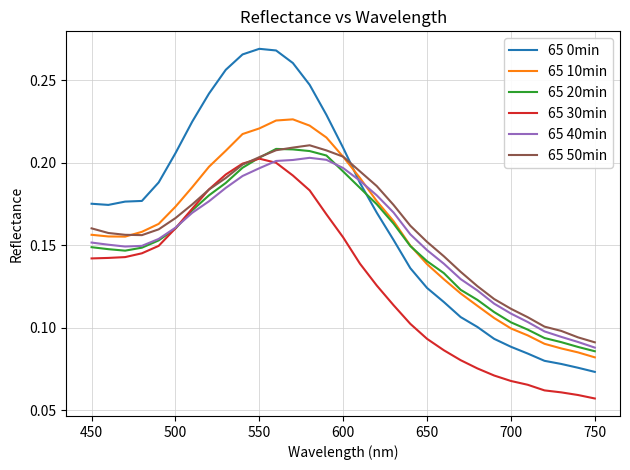

Which series has the largest range (max minus min)?

65 0min